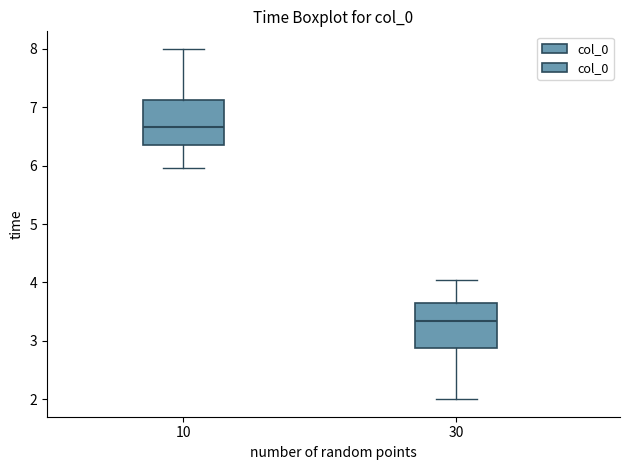

Which box has the highest median line?

10